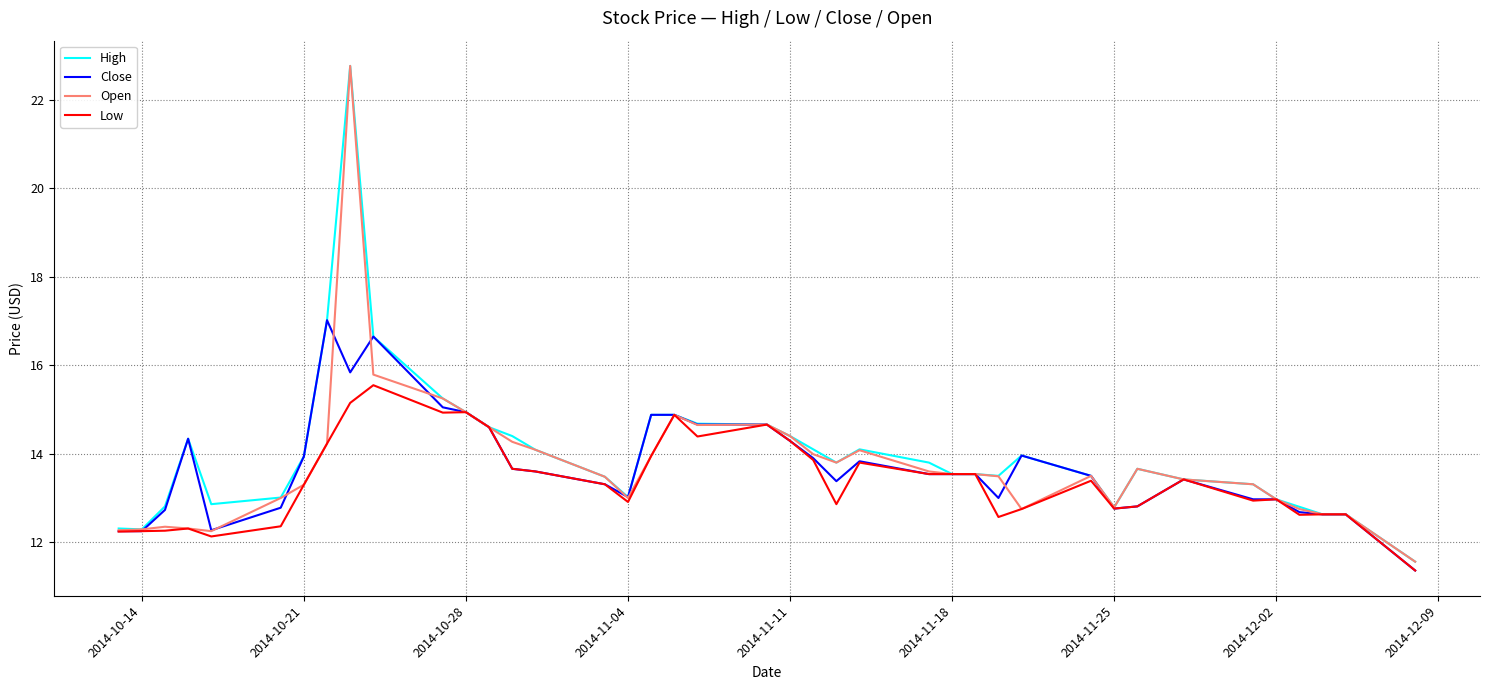

What is the minimum value shown in the chart?

11.4